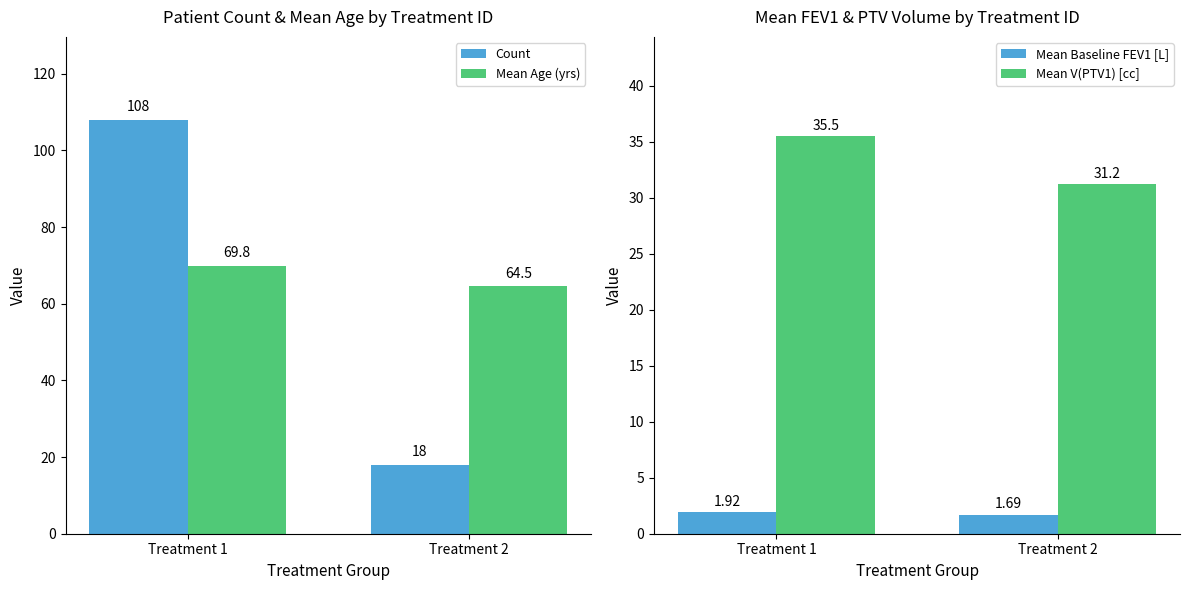

What are all the series names shown in the legend?

Count, Mean Age (yrs), Mean Baseline FEV1 [L], Mean V(PTV1) [cc]